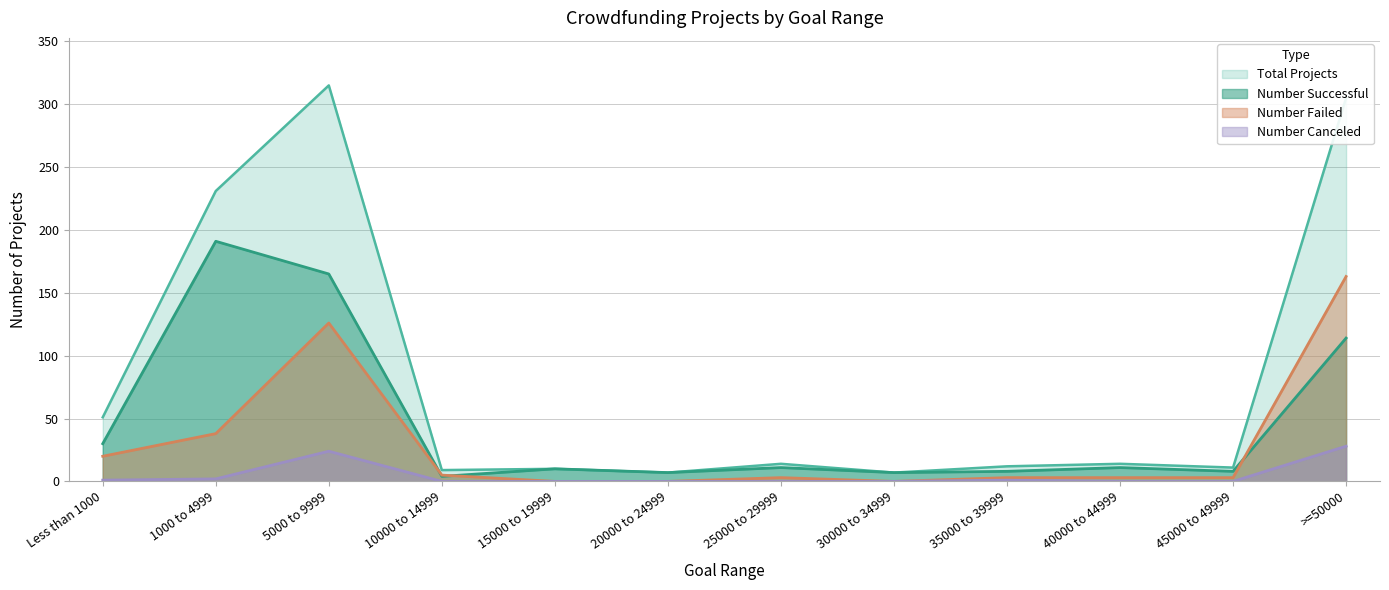

At which label does Number Successful reach its peak?

1000 to 4999